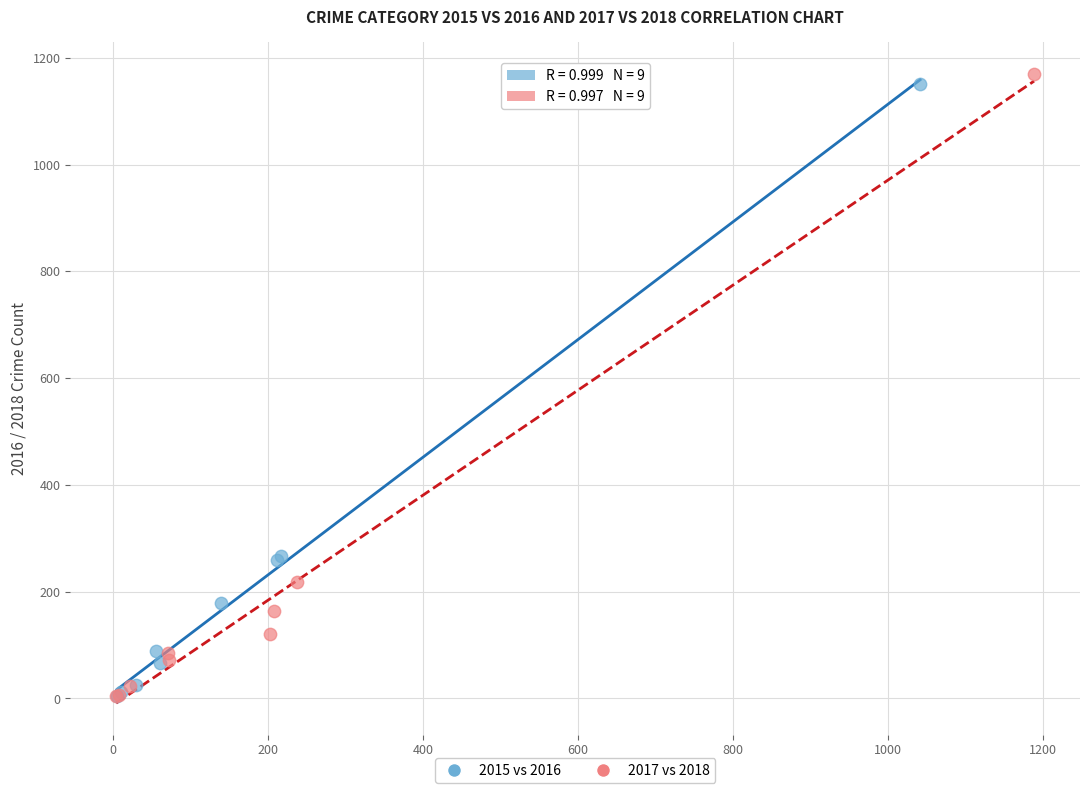

What are all the series names shown in the legend?

2015 vs 2016, 2017 vs 2018